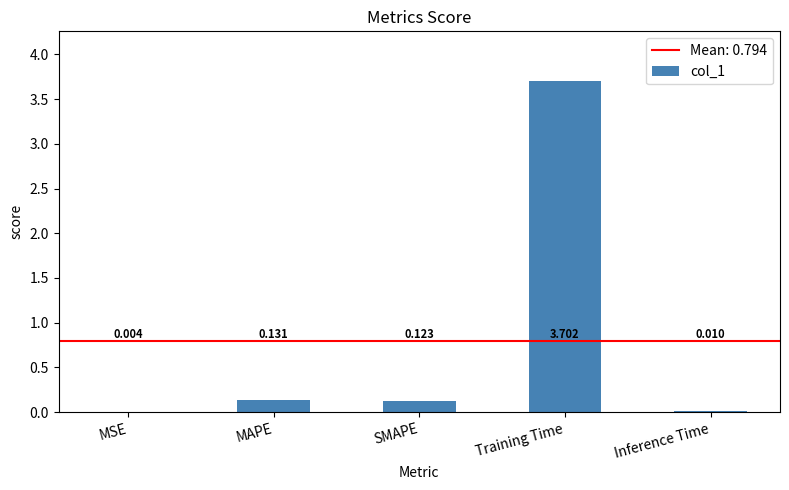

Which has a higher value, Training Time or SMAPE?

Training Time